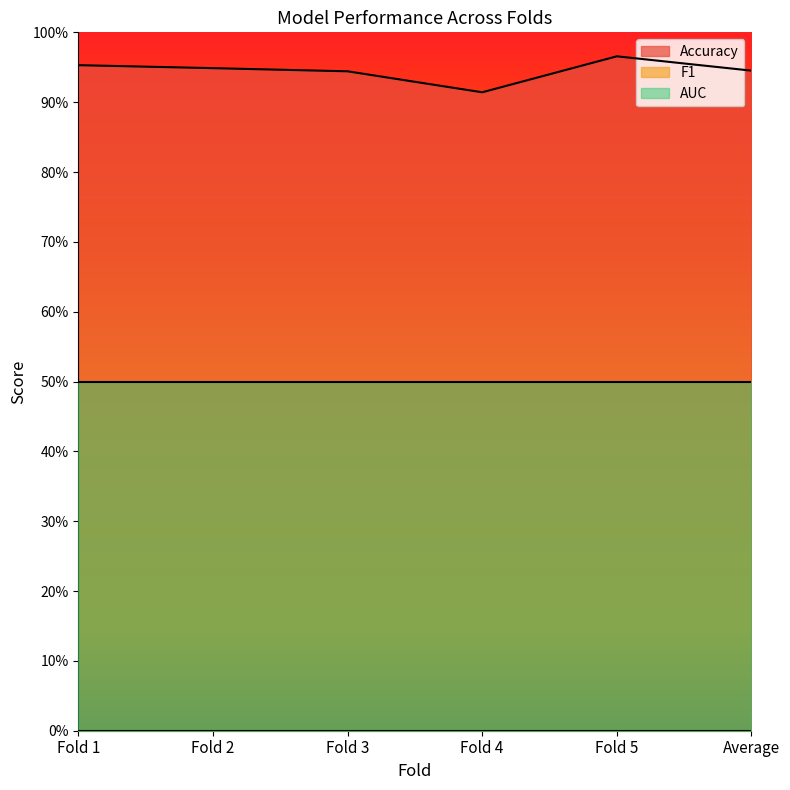

Between Fold 5 and Fold 1, which is larger?

Fold 5